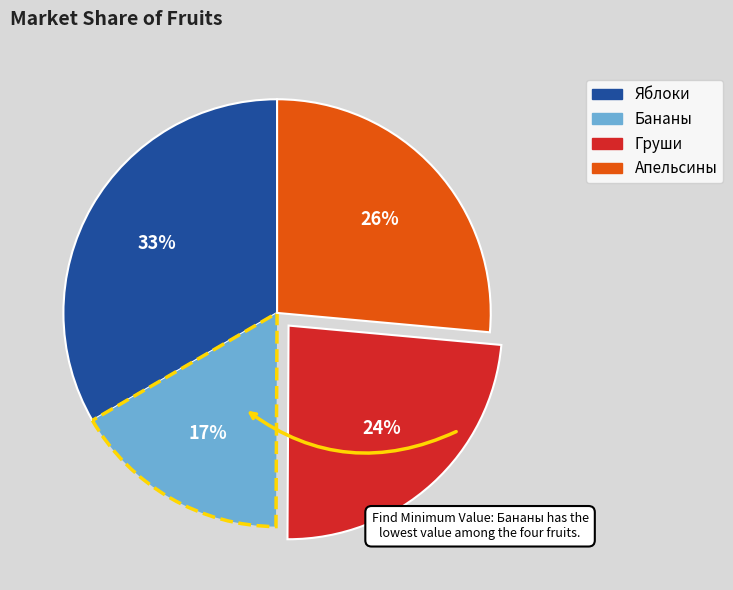

To the nearest percent, what is the difference between the Апельсины and Яблоки slice percentages?

7%